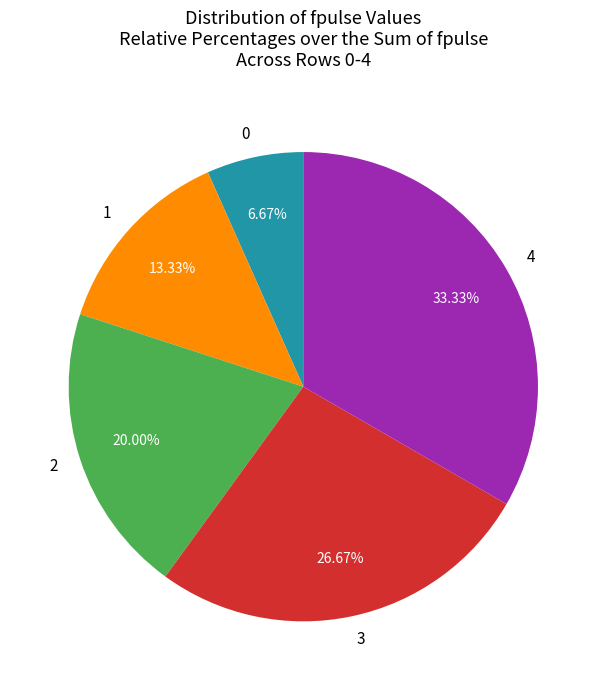

Rank the categories by value from lowest to highest.

0, 1, 2, 3, 4